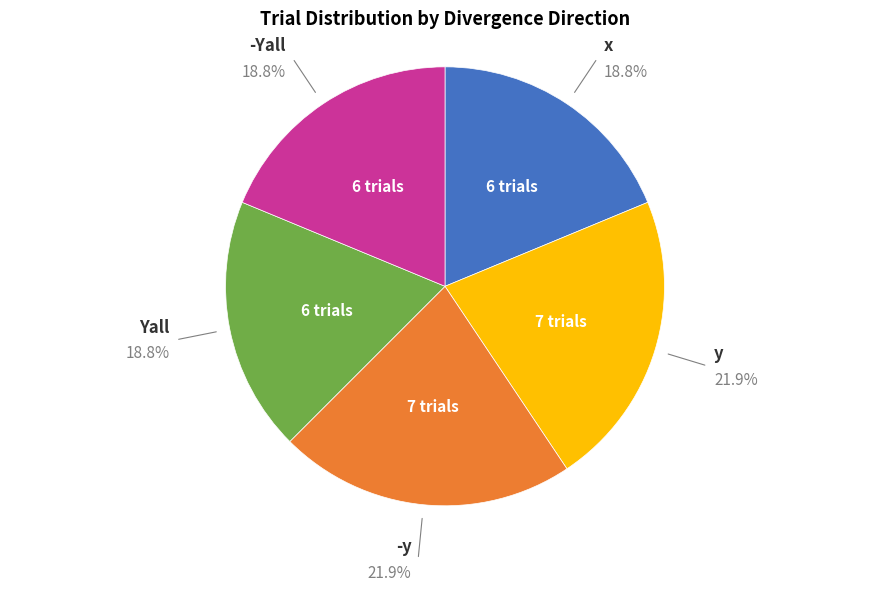

Is there any slice that represents more than half of the pie?

No